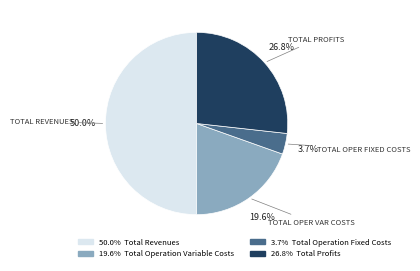

Count the number of slices in the pie.

4